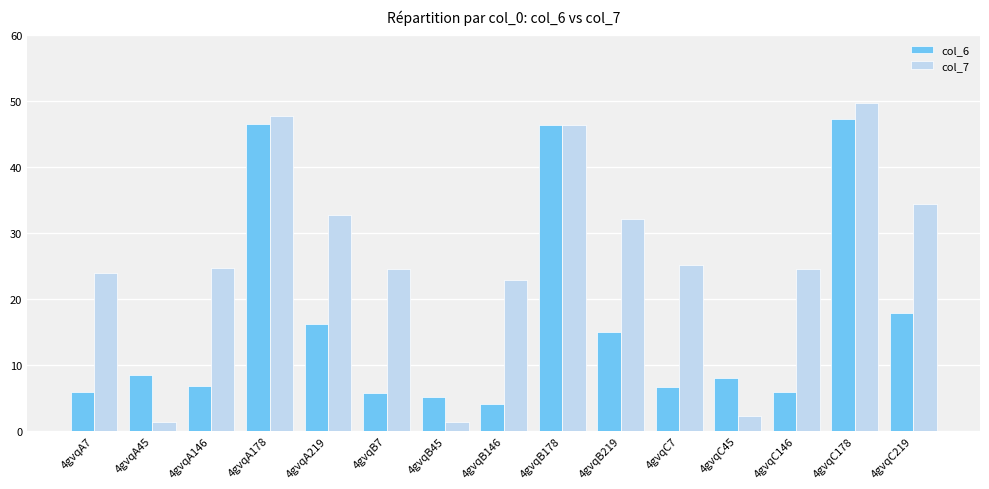

True or false: col_6 has a value of 5.7 at 4gvqB7.

True